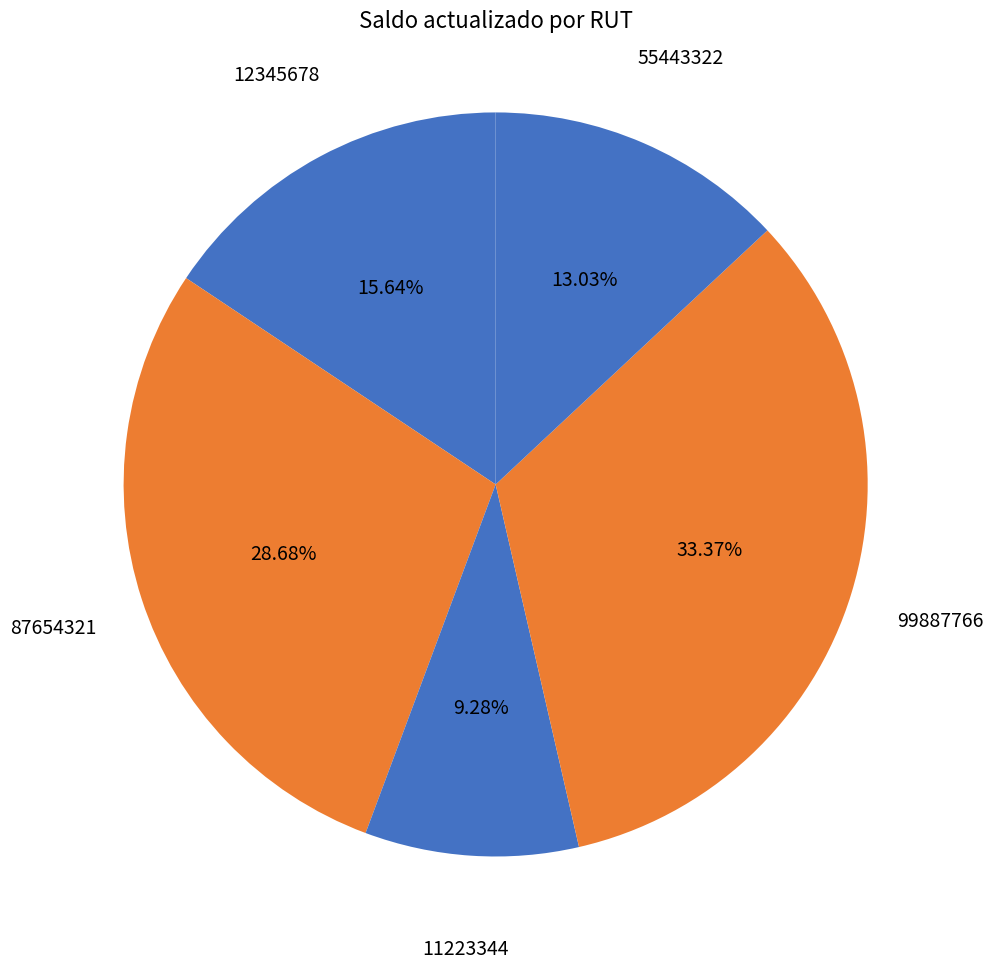

To the nearest percent, what is the difference between the 12345678 and 11223344 slice percentages?

6%